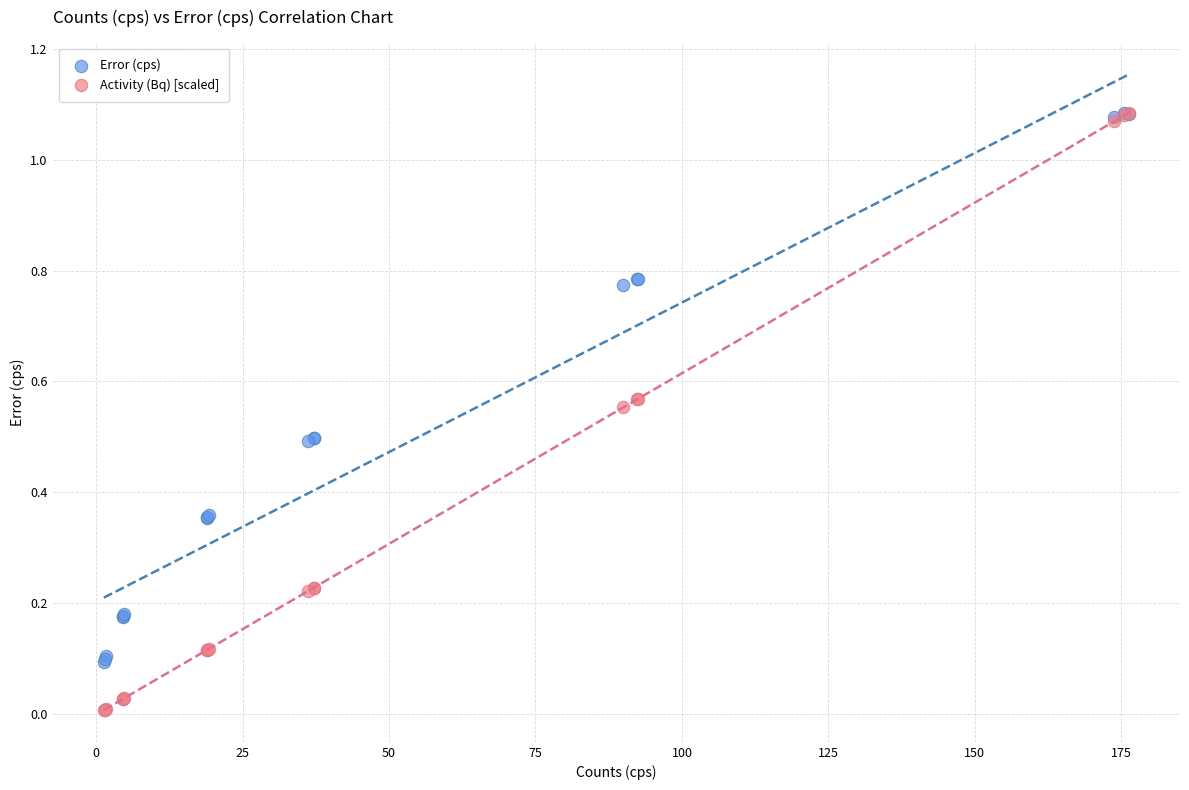

What are all the series names shown in the legend?

Error (cps), Activity (Bq) [scaled]